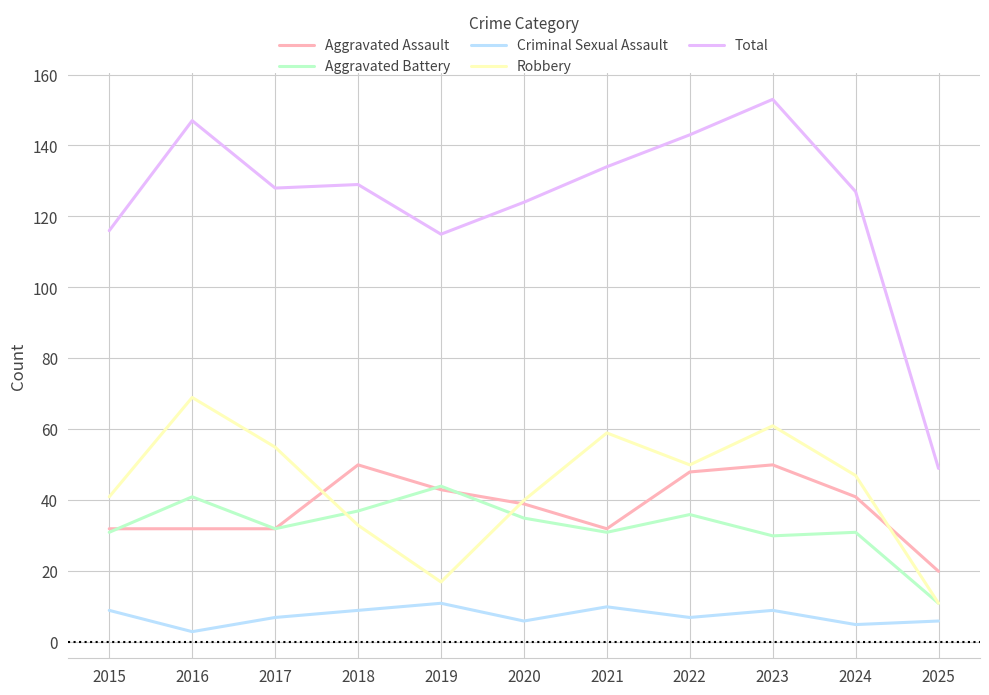

True or false: Aggravated Assault has a value of 65 at 2020.

False